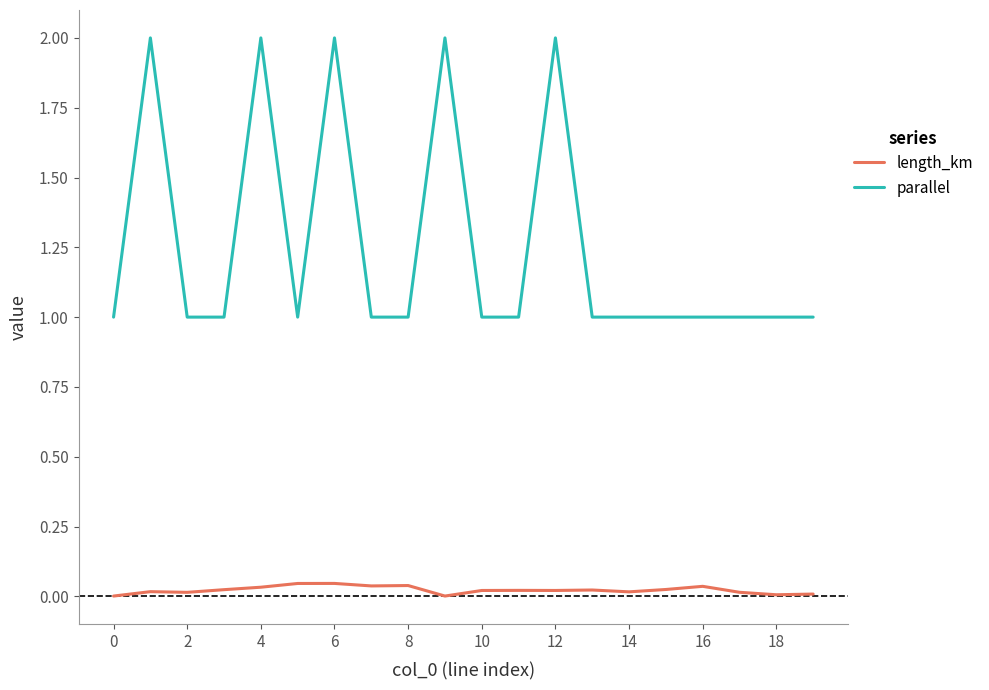

Rank the series by their average value, from highest to lowest.

parallel, length_km